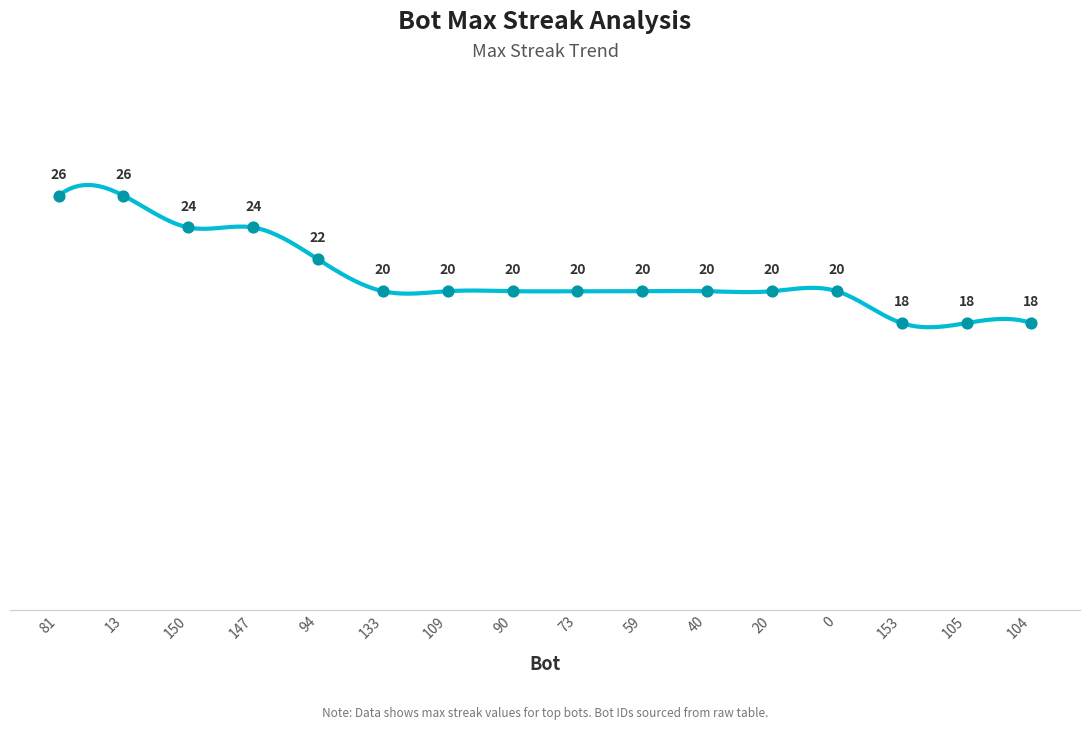

What is the change in value from 150 to 59?

-4